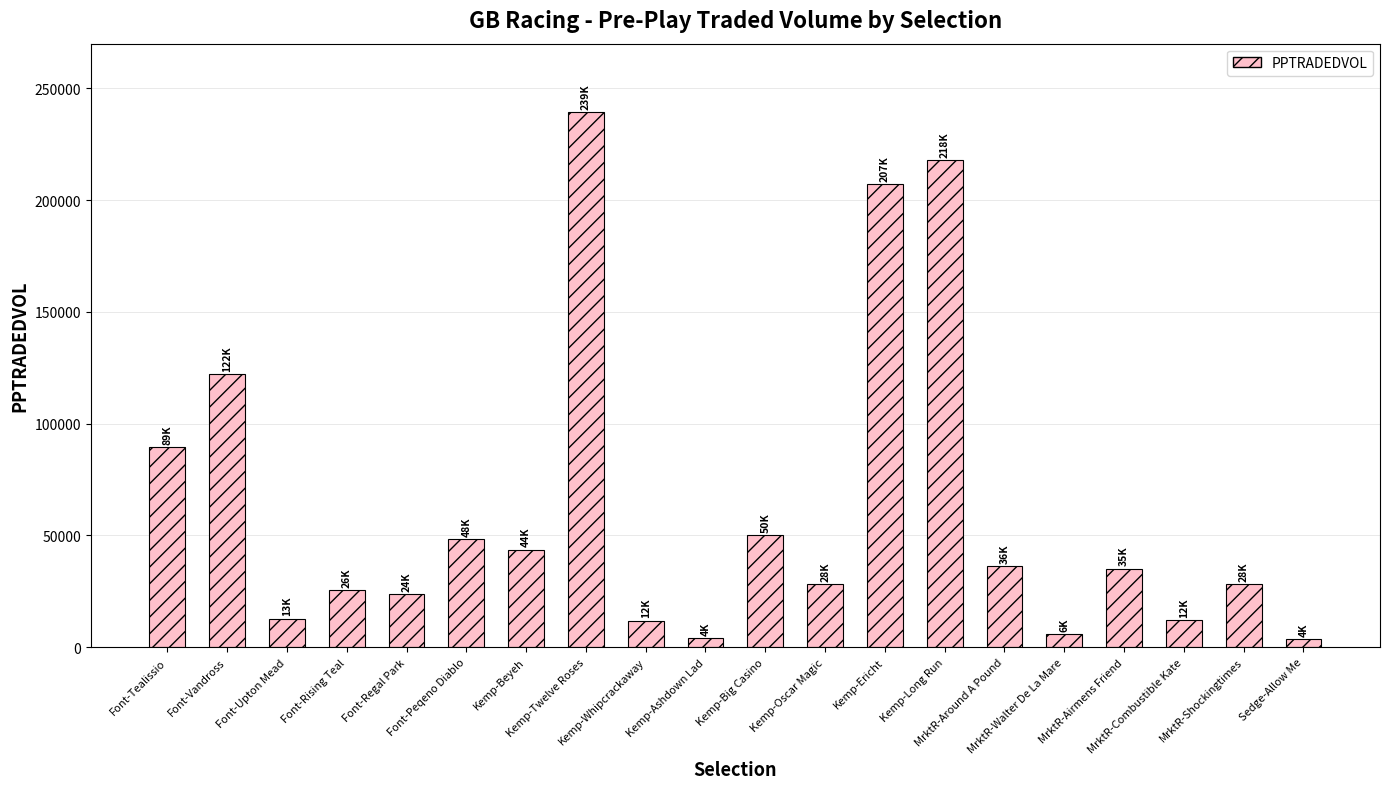

What is the label of the 15th bar from the right?

Font-Peqeno Diablo